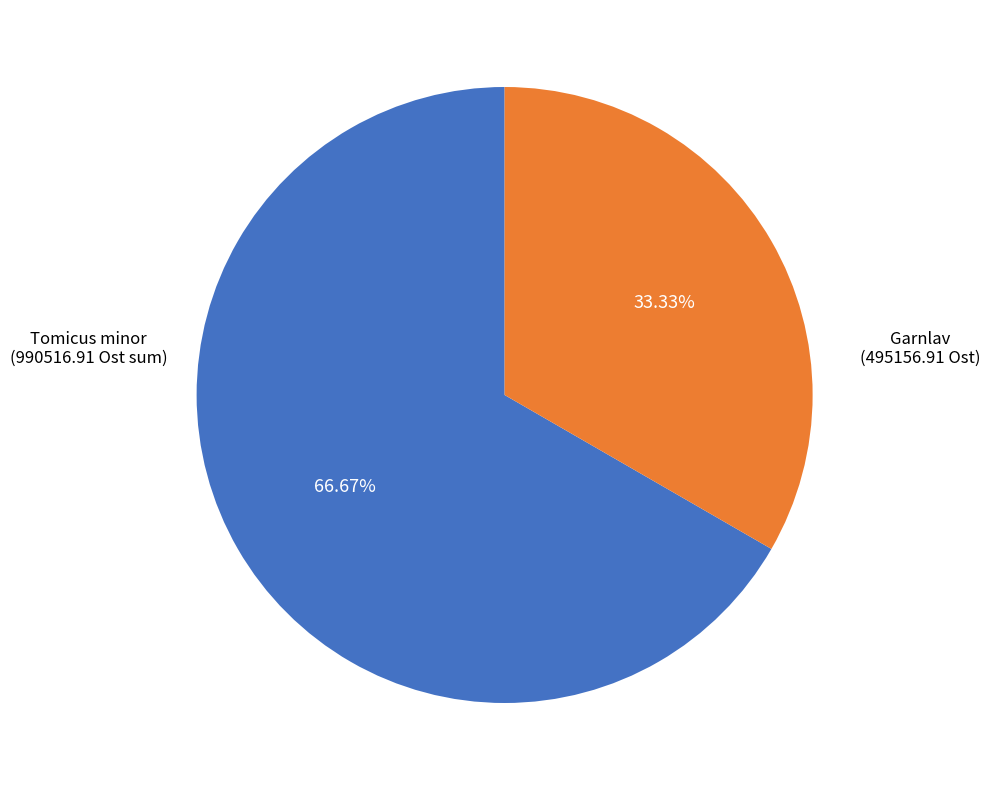

Is there any slice that represents more than half of the pie?

Yes